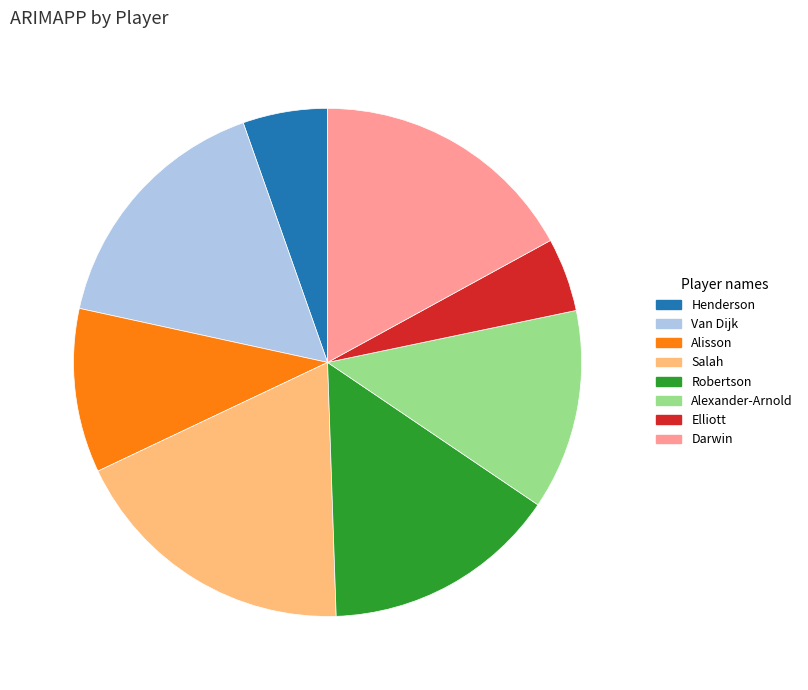

Approximately how many times larger is the value at Elliott compared to Salah?

0.3